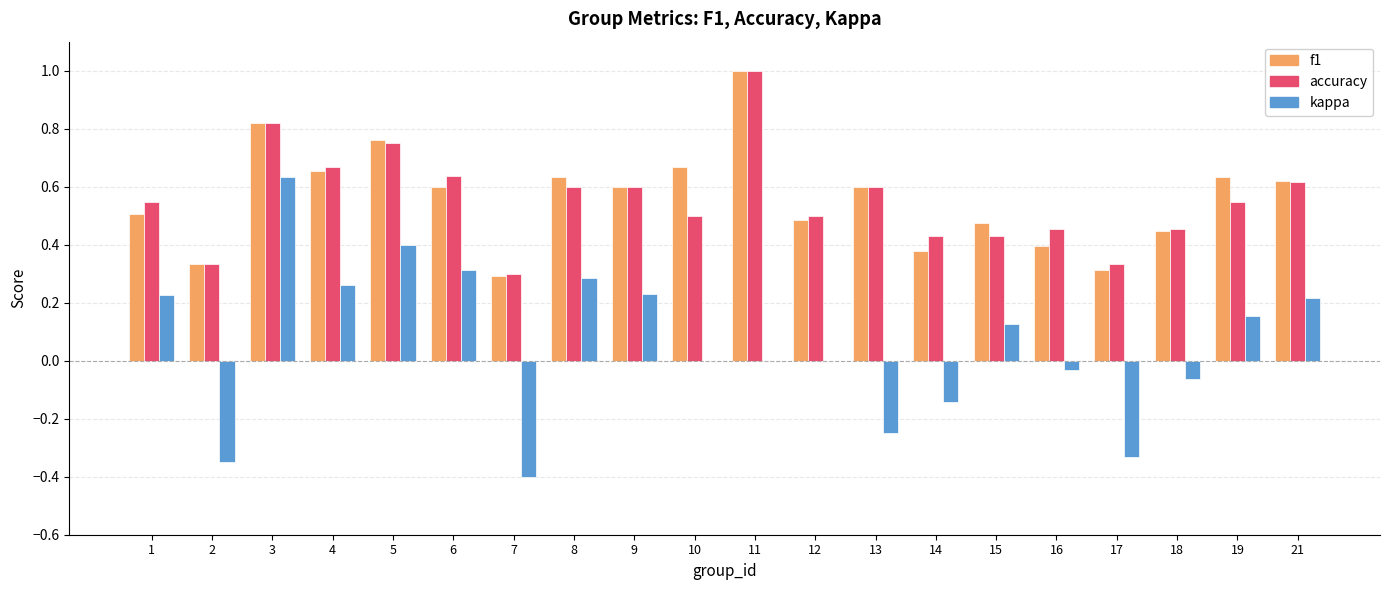

Which category has the highest value across all series?

11